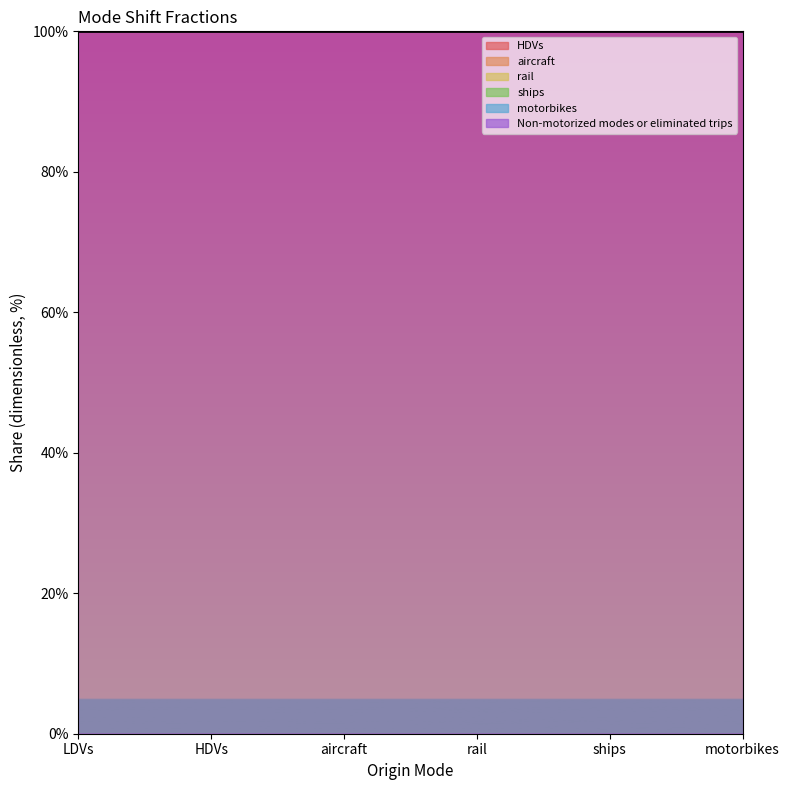

True or false: HDVs has a value of 0 at rail.

True